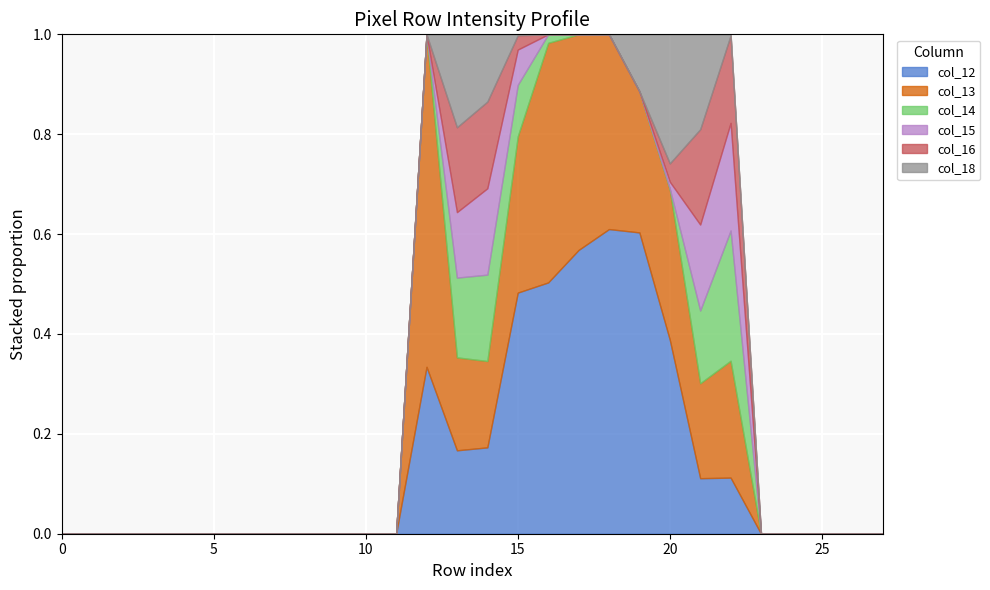

How many data points in col_15 are above 0?

6